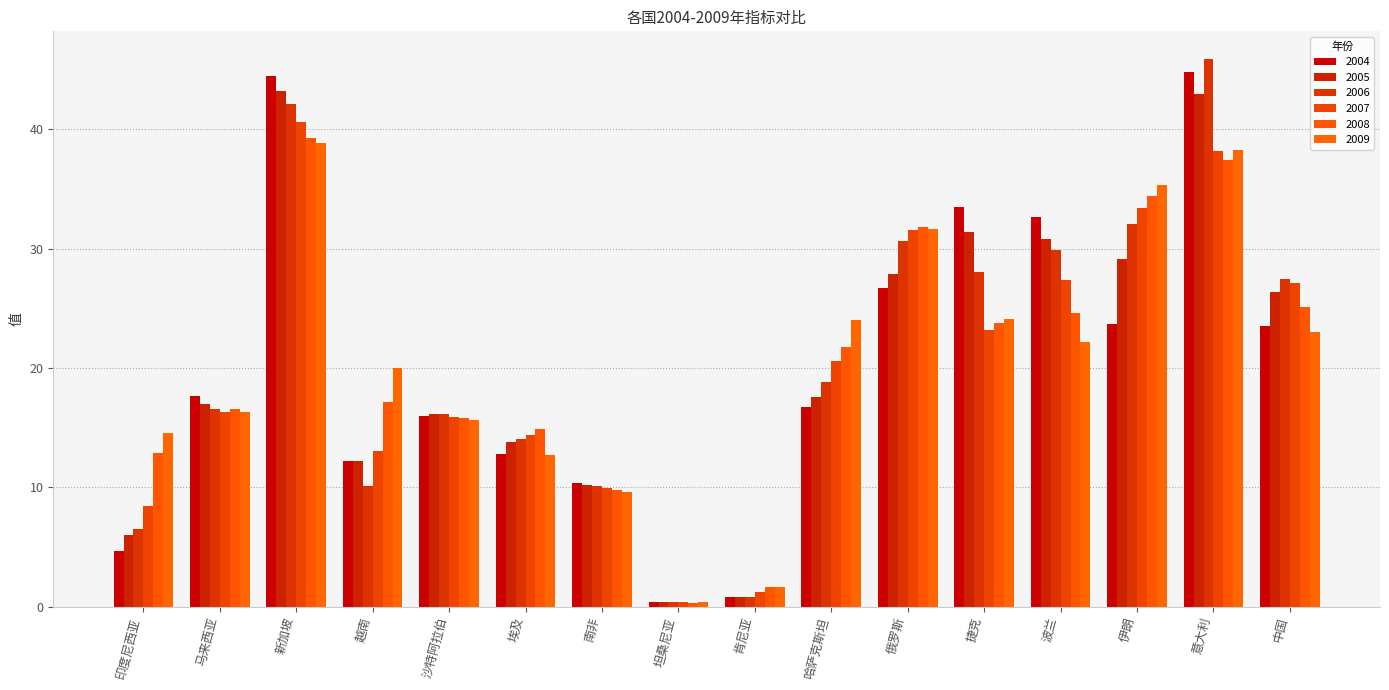

How many distinct data groups are displayed?

6